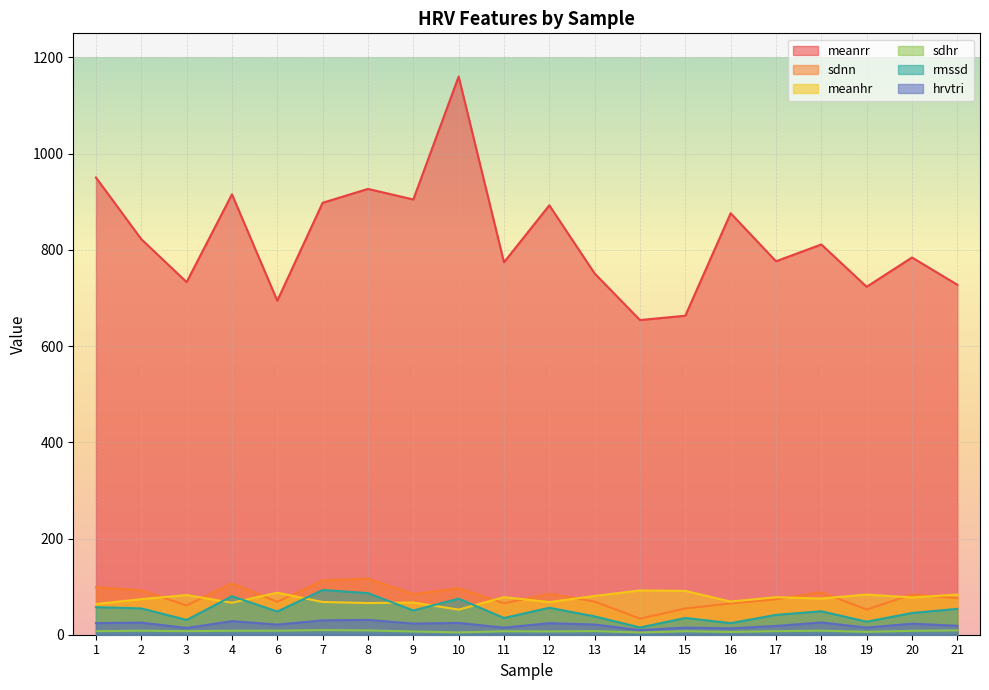

How many lines are shown in the chart?

6